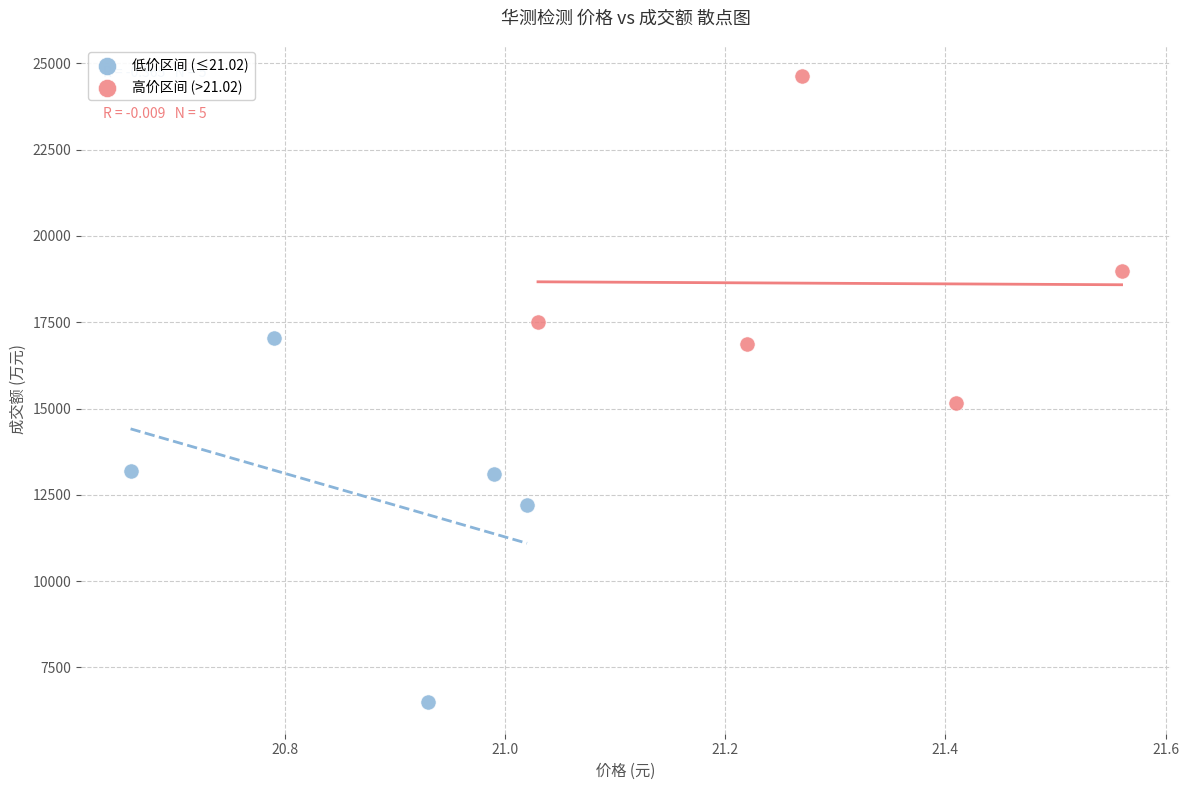

What are all the series names shown in the legend?

低价区间 (≤21.02), 高价区间 (>21.02)